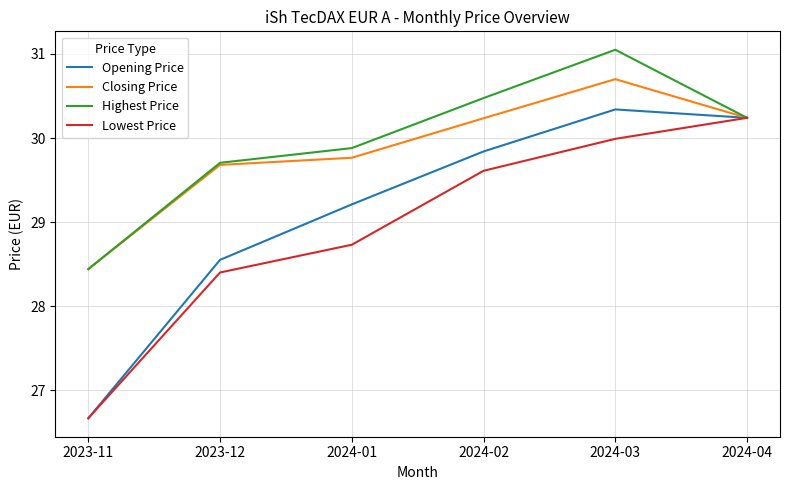

The Highest Price series shows 30.5 at 2024-02. True or false?

True